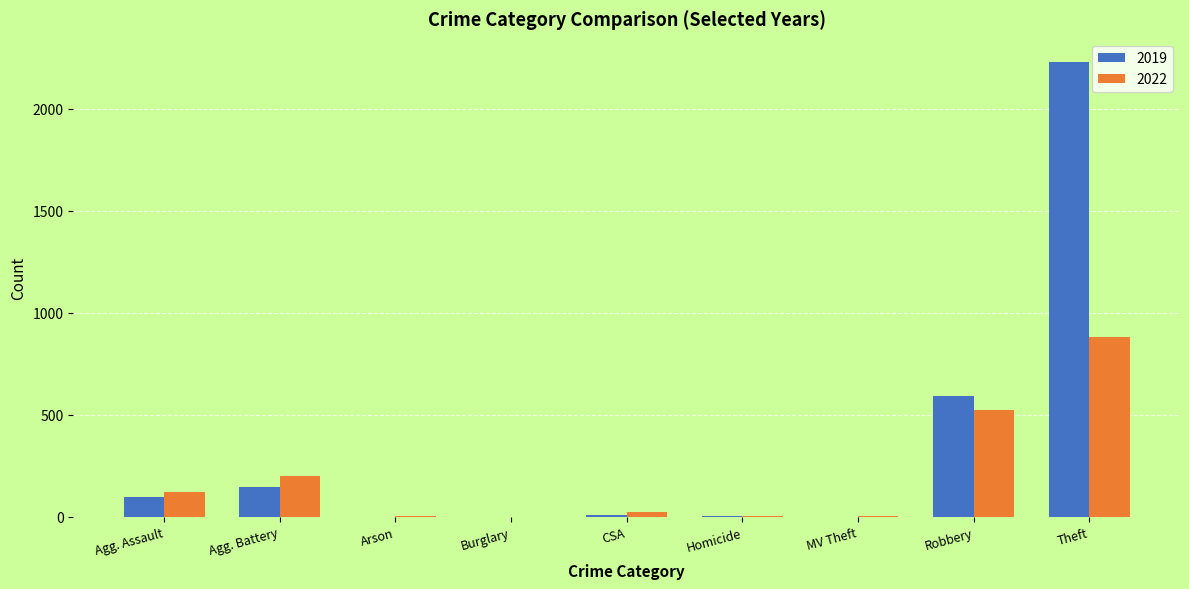

What is the sum of all 2019 values?

3080